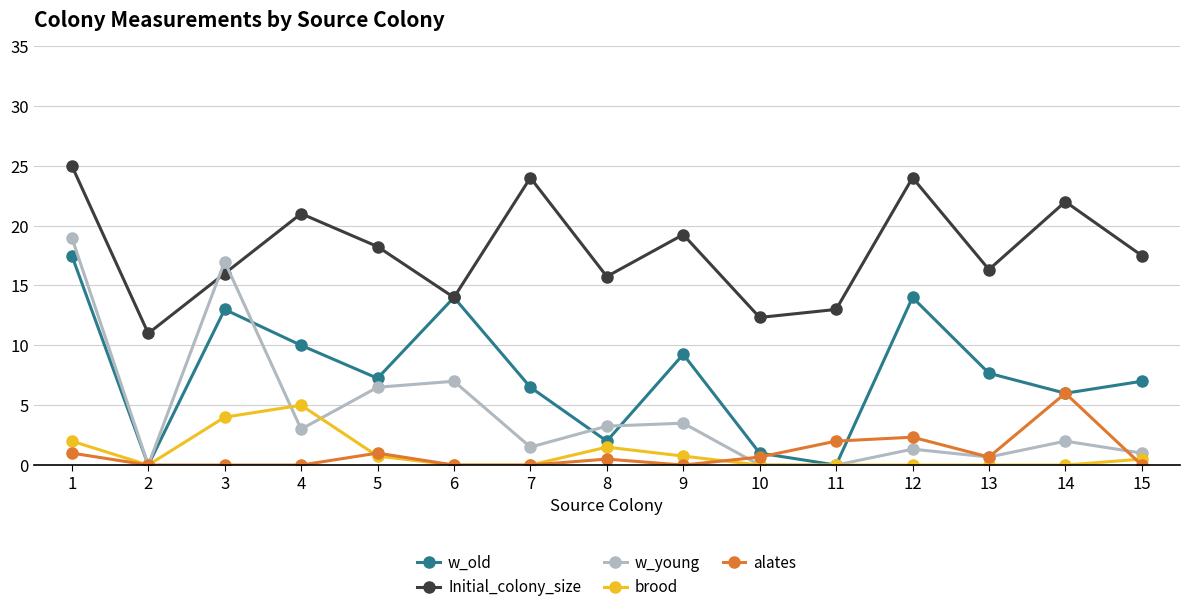

Where is the first local minimum for w_old?

2